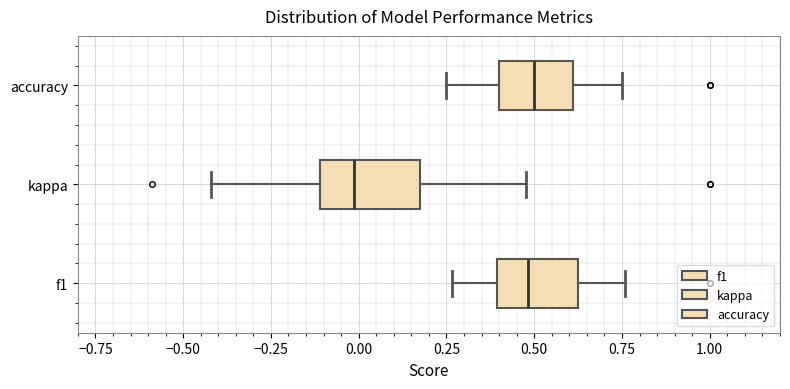

Reading bottom to top, read every box against the x-axis: the position of its median line, the range the box covers, and the ends of its whiskers. The values are not printed on the chart, so give them approximately, as read against the axis.

f1: median 0.50, box 0.40 to 0.65, whiskers 0.25 to 0.75
kappa: median 0.00, box -0.10 to 0.15, whiskers -0.40 to 0.50
accuracy: median 0.50, box 0.40 to 0.60, whiskers 0.25 to 0.75